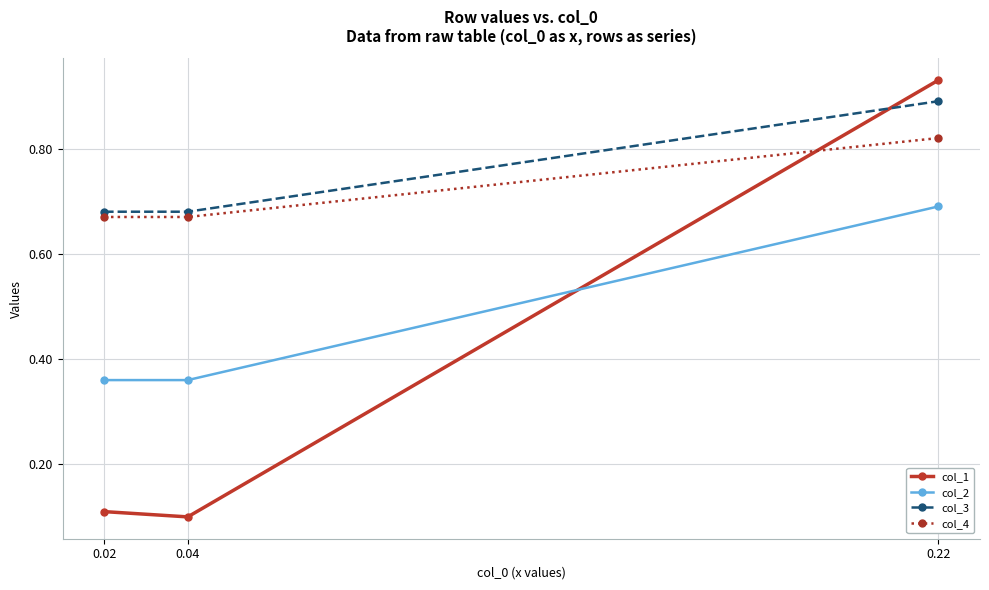

Is the value of col_3 at 0.02 greater than the value of col_4 at 0.04?

Yes